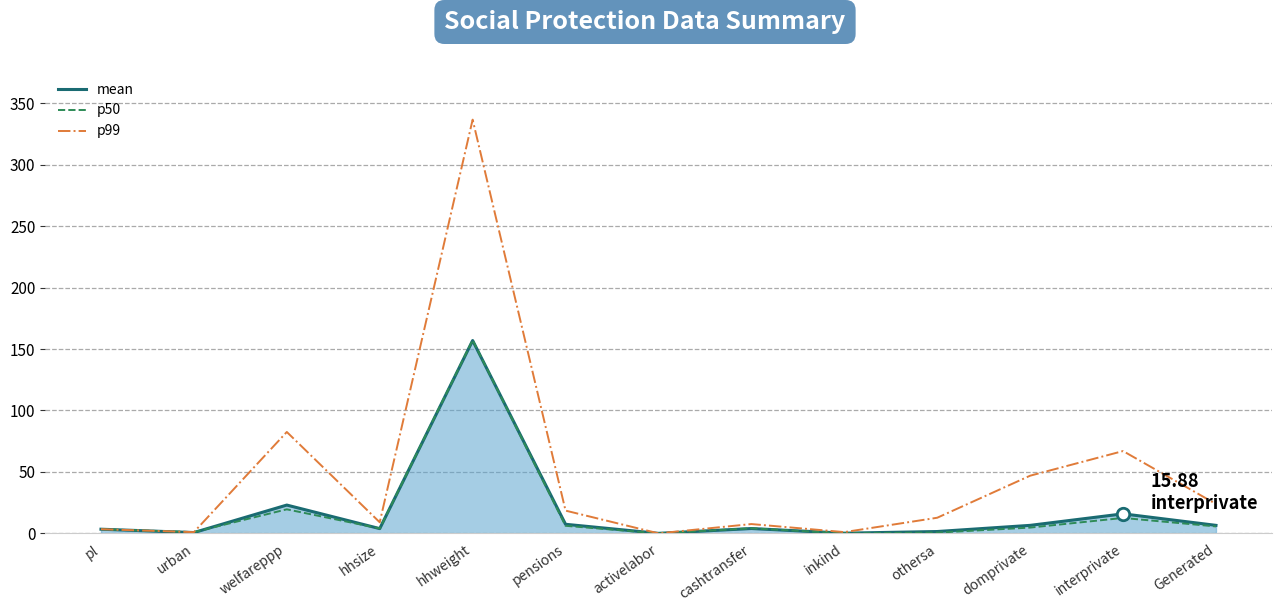

Is the value of p99 at urban greater than the value of mean at hhweight?

No